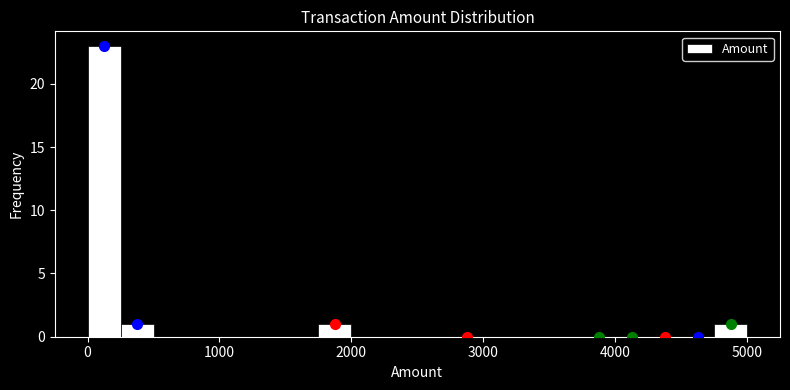

Around what value on the x-axis is the tallest bar? Give the approximate position of its centre, as read against the axis.

100